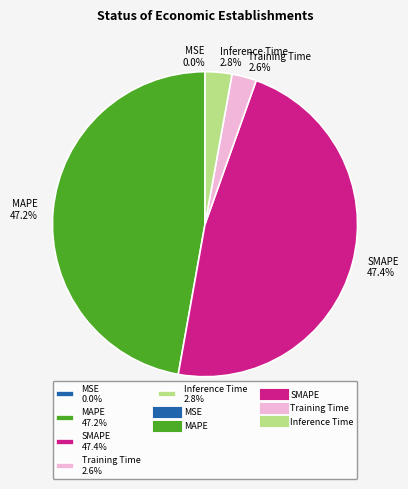

What percentage is the Training Time slice, to the nearest percent?

3%